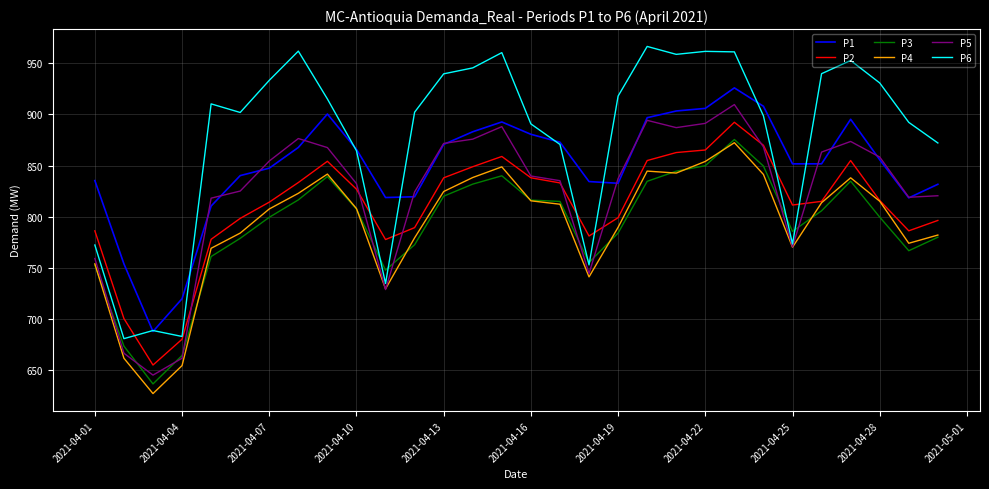

Which series has the widest spread of values?

P6